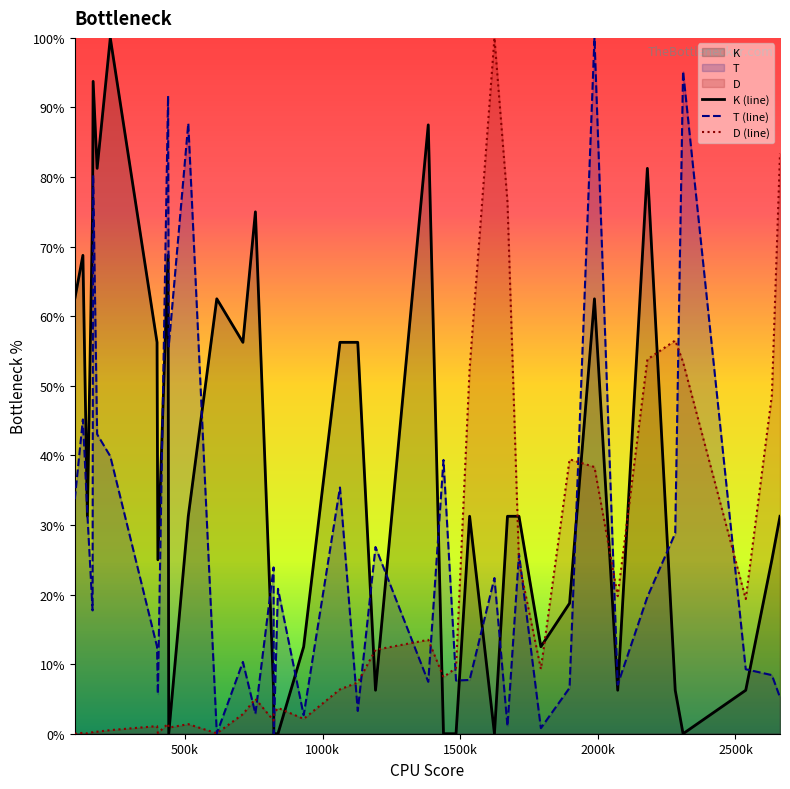

List the series in order of their overall mean, highest first.

K (line), T (line), D (line)